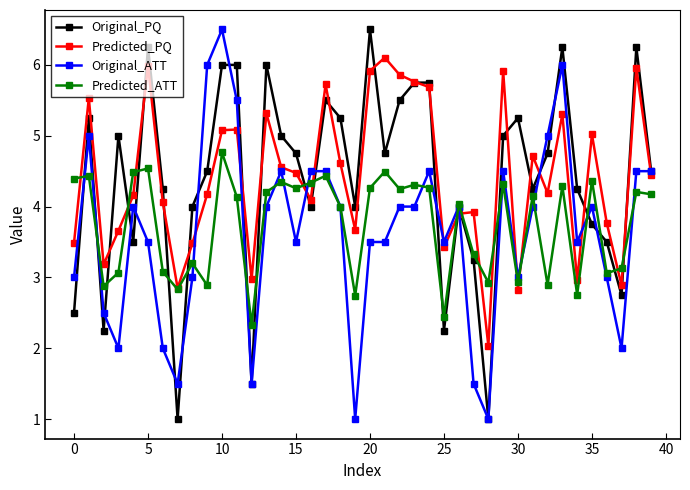

What is the value of the Original_ATT point at the 32nd from the left?

4.0